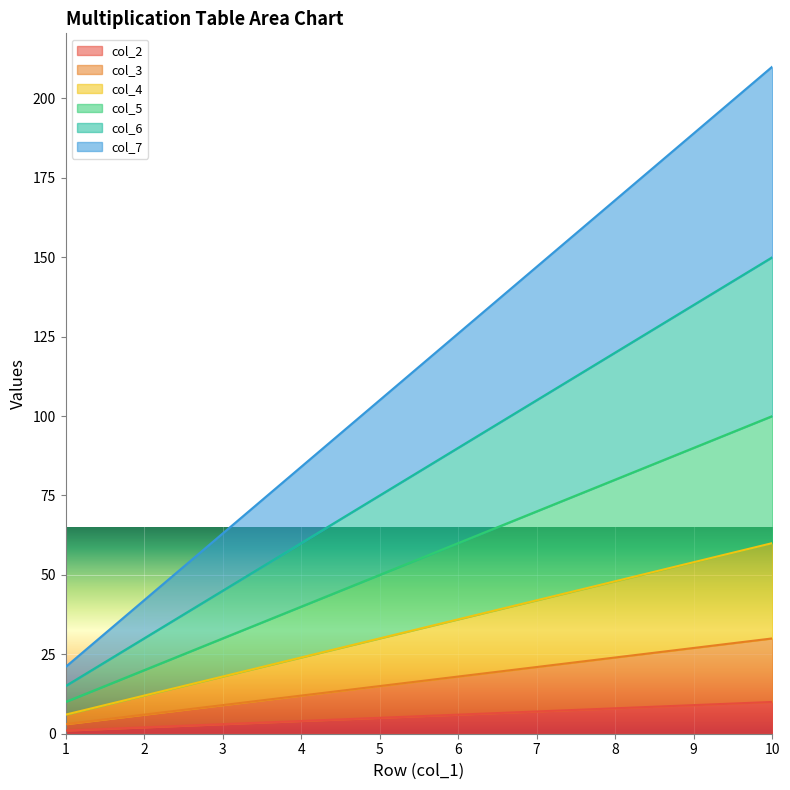

What is the sum of the col_5 values at 6 and 5?

110